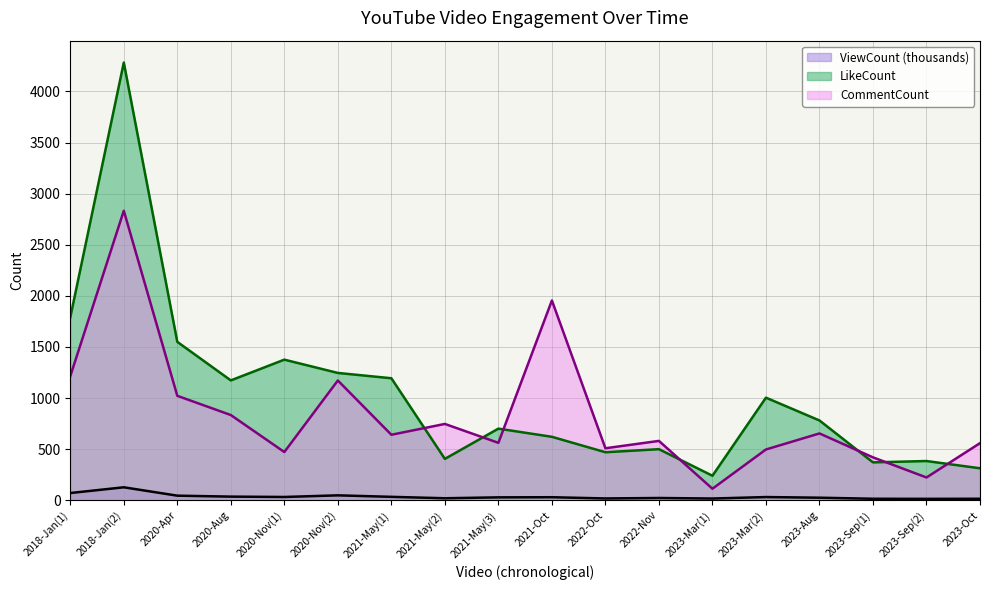

What value does the CommentCount series have at 2023-Oct?

559.0